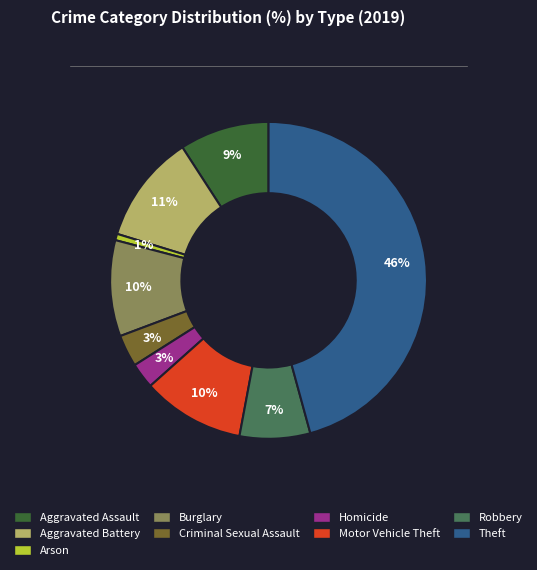

True or false: Theft accounts for 46% of the total.

True